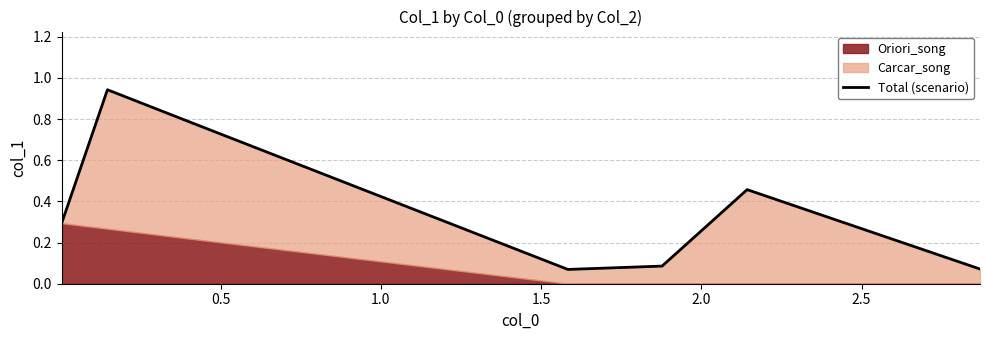

Where is the data nearest to the value 0?

1.5